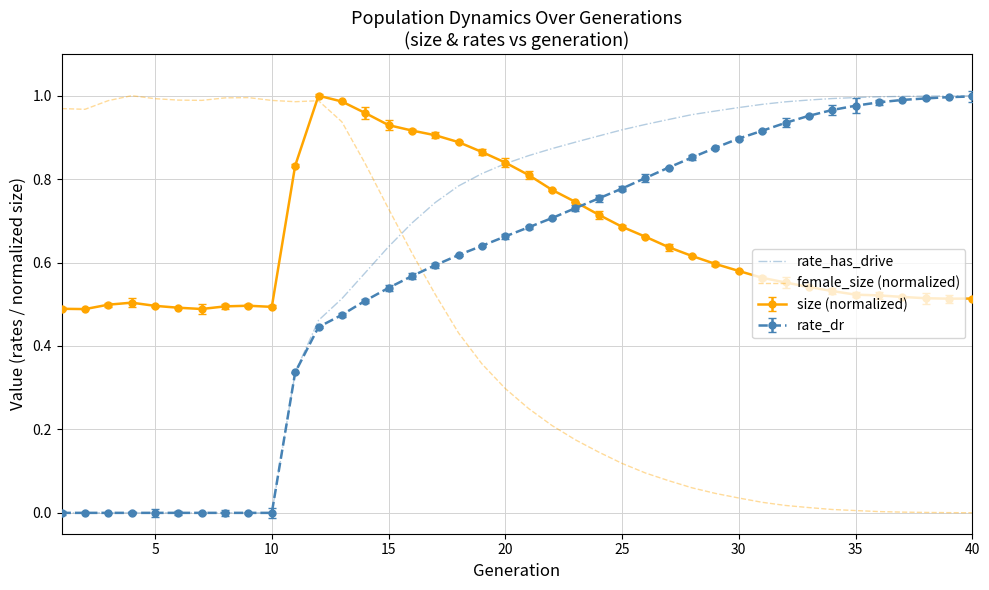

Which series ends up on top after the final intersection of female_size (normalized) and size (normalized)?

size (normalized)